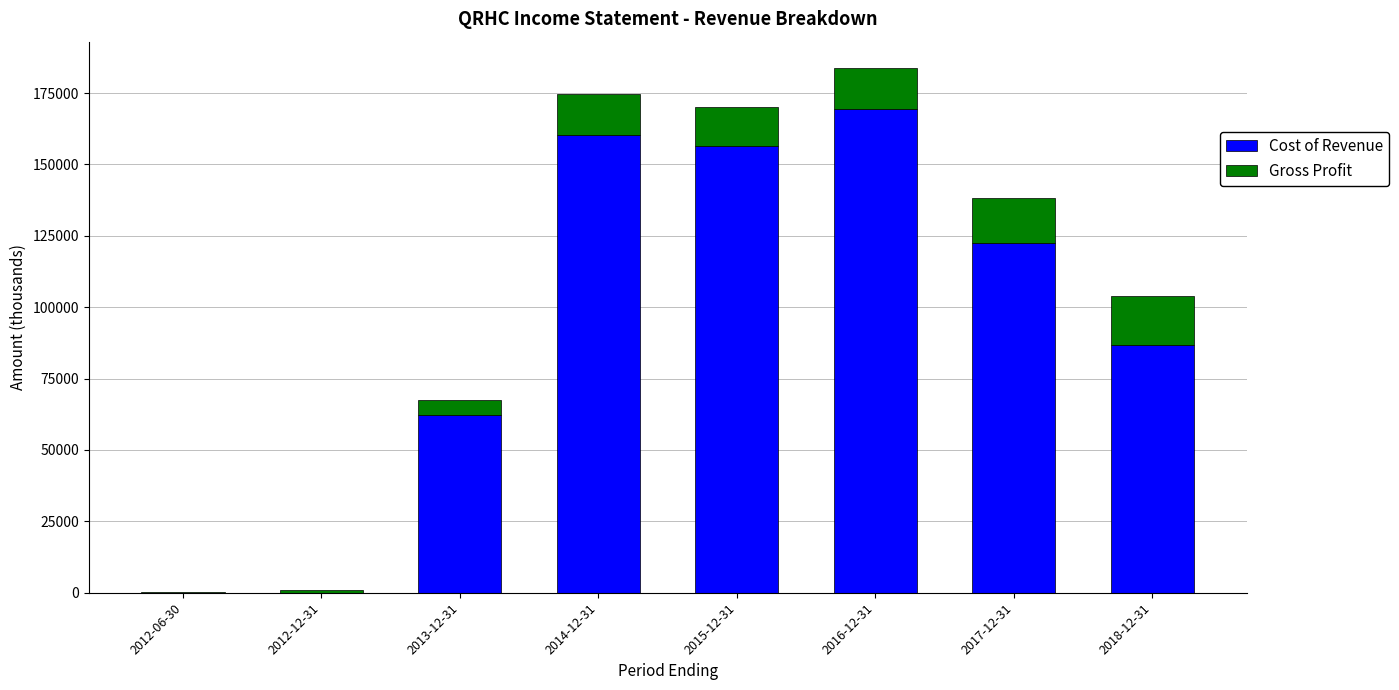

Where does the Cost of Revenue series first go above 122600?

2014-12-31